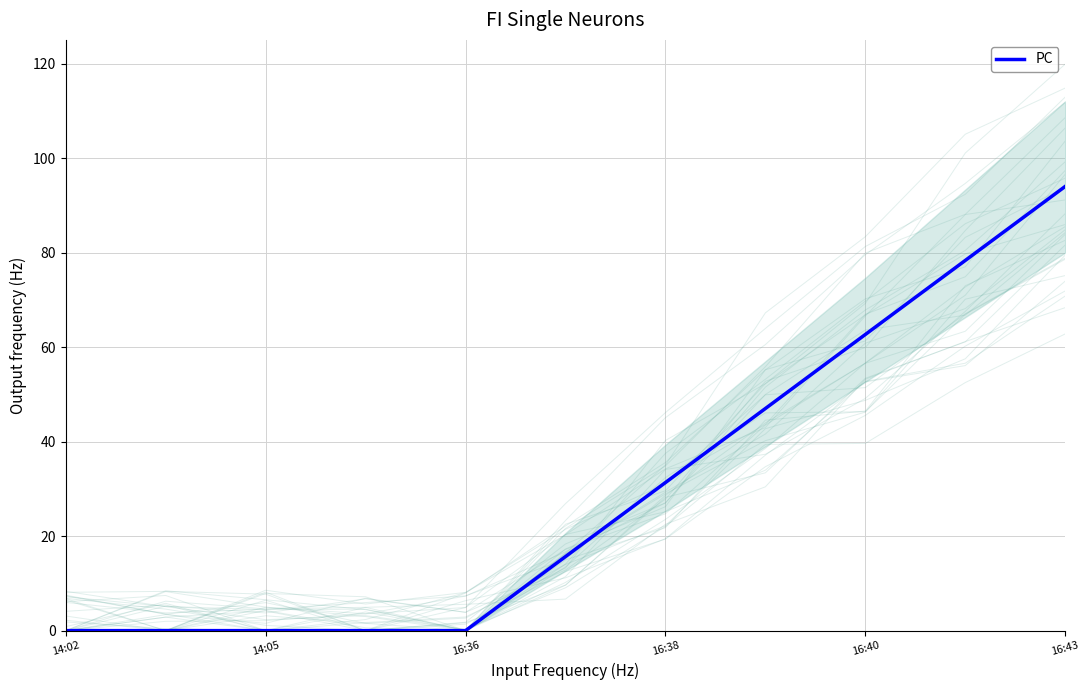

True or false: the data has more than 2 interior local peaks.

False